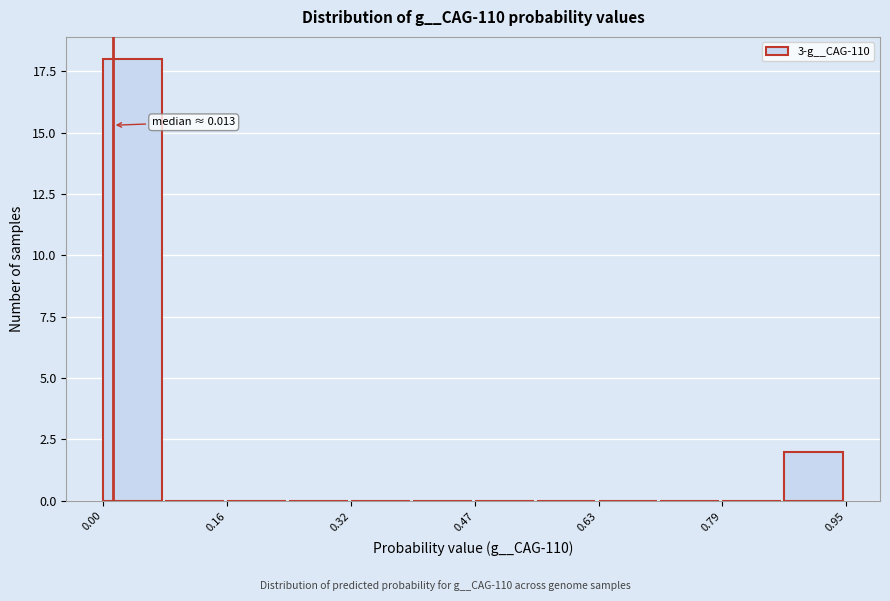

Read against the x-axis, roughly where is the centre of the tallest bar?

0.04